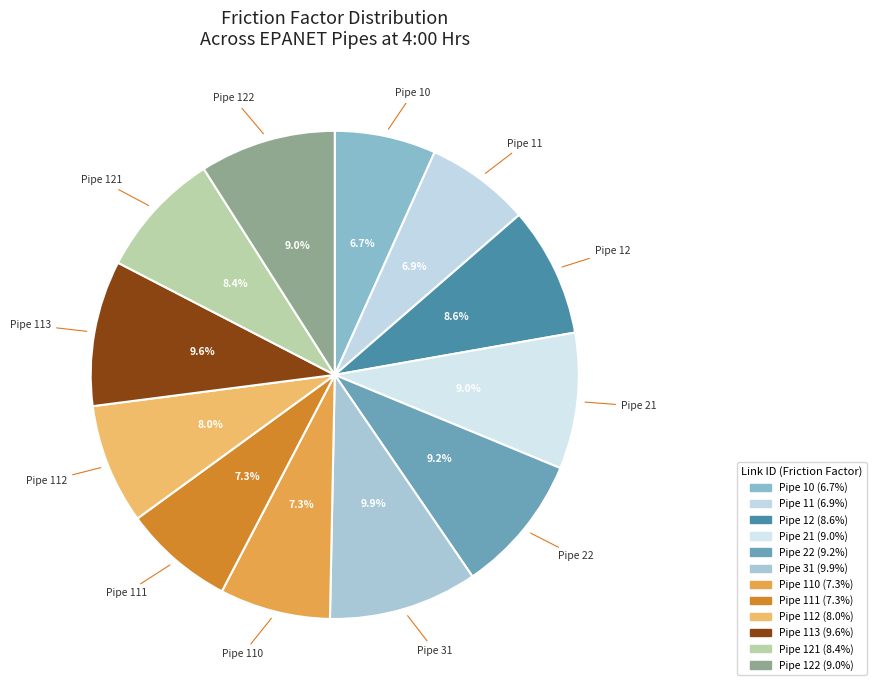

The Pipe 122 slice represents 2% of the pie. True or false?

False